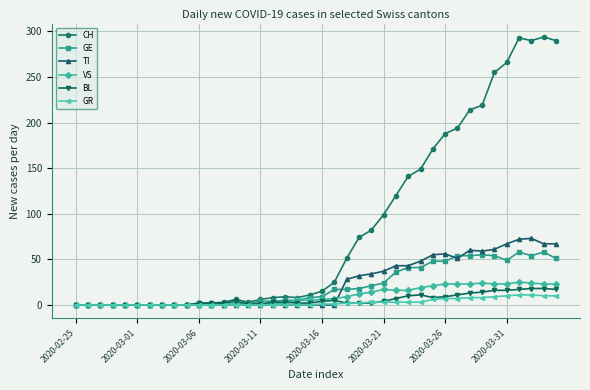

Which series has the largest total across all categories?

CH